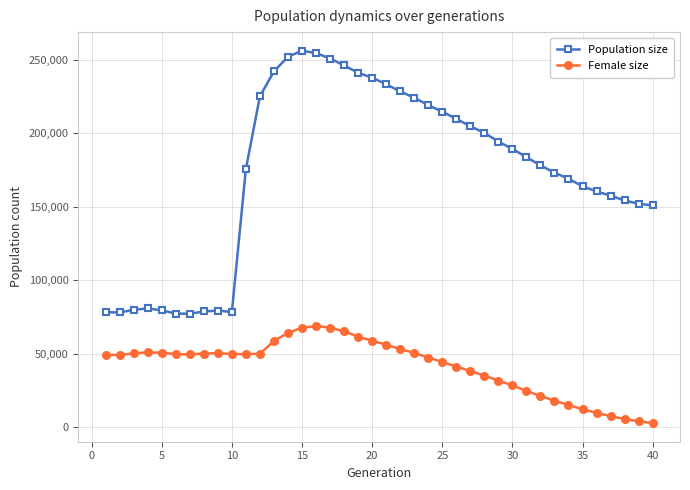

What is the highest value of the Female size series?

68784